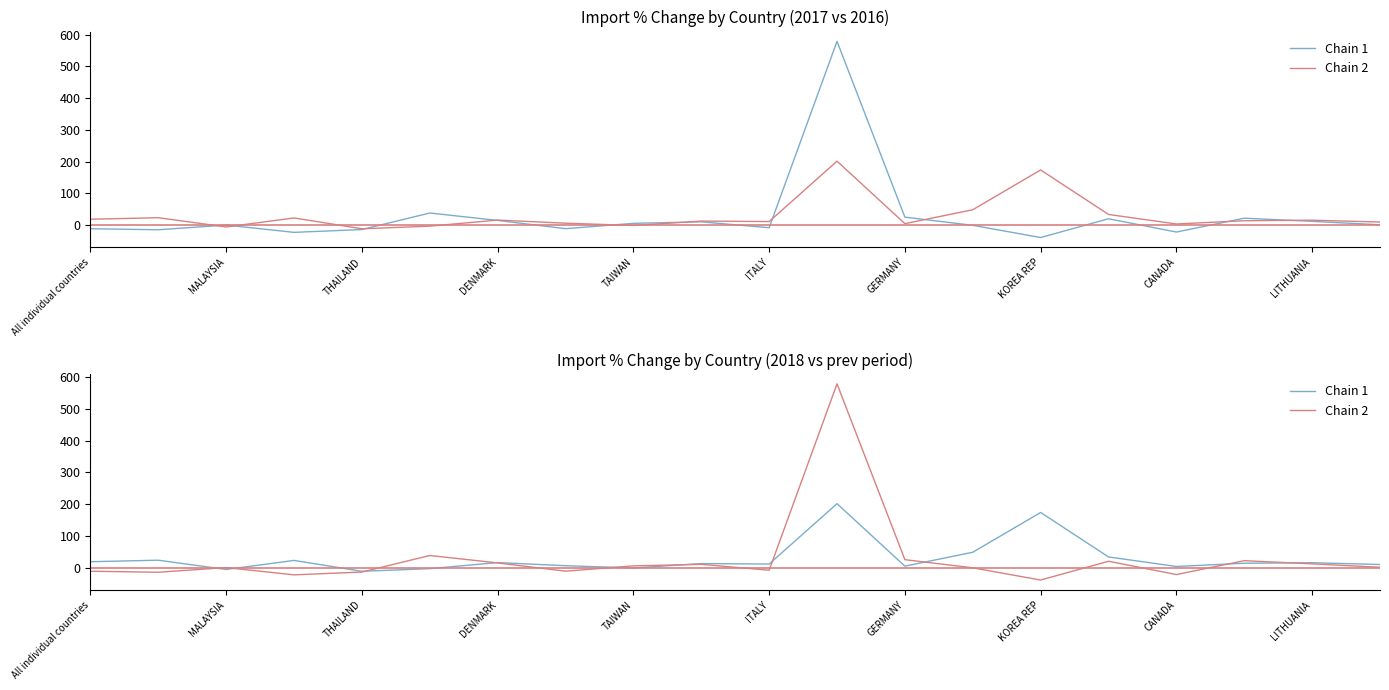

Which series changed the most between MALAYSIA and CANADA?

Chain 1